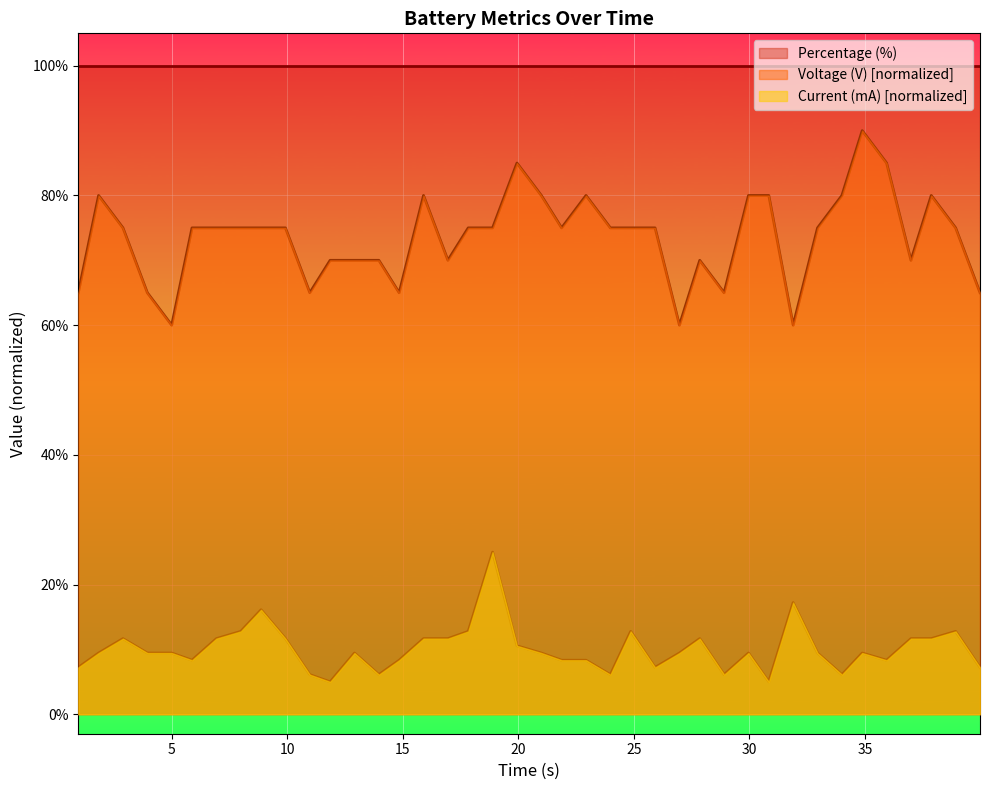

True or false: Current (mA) has a value of 12.4 at 39.978933334.

False